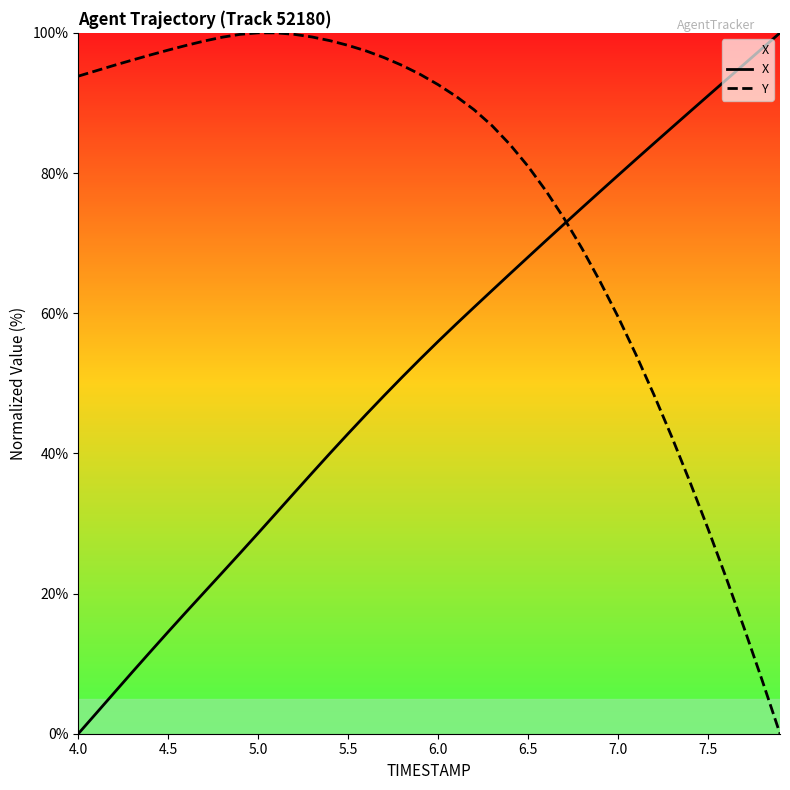

What is the total value across all series at 7.0?

139.1